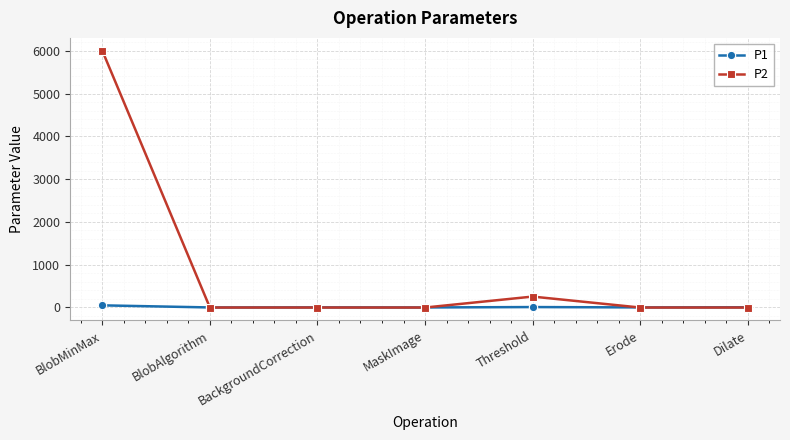

Count the number of data series in this chart.

2